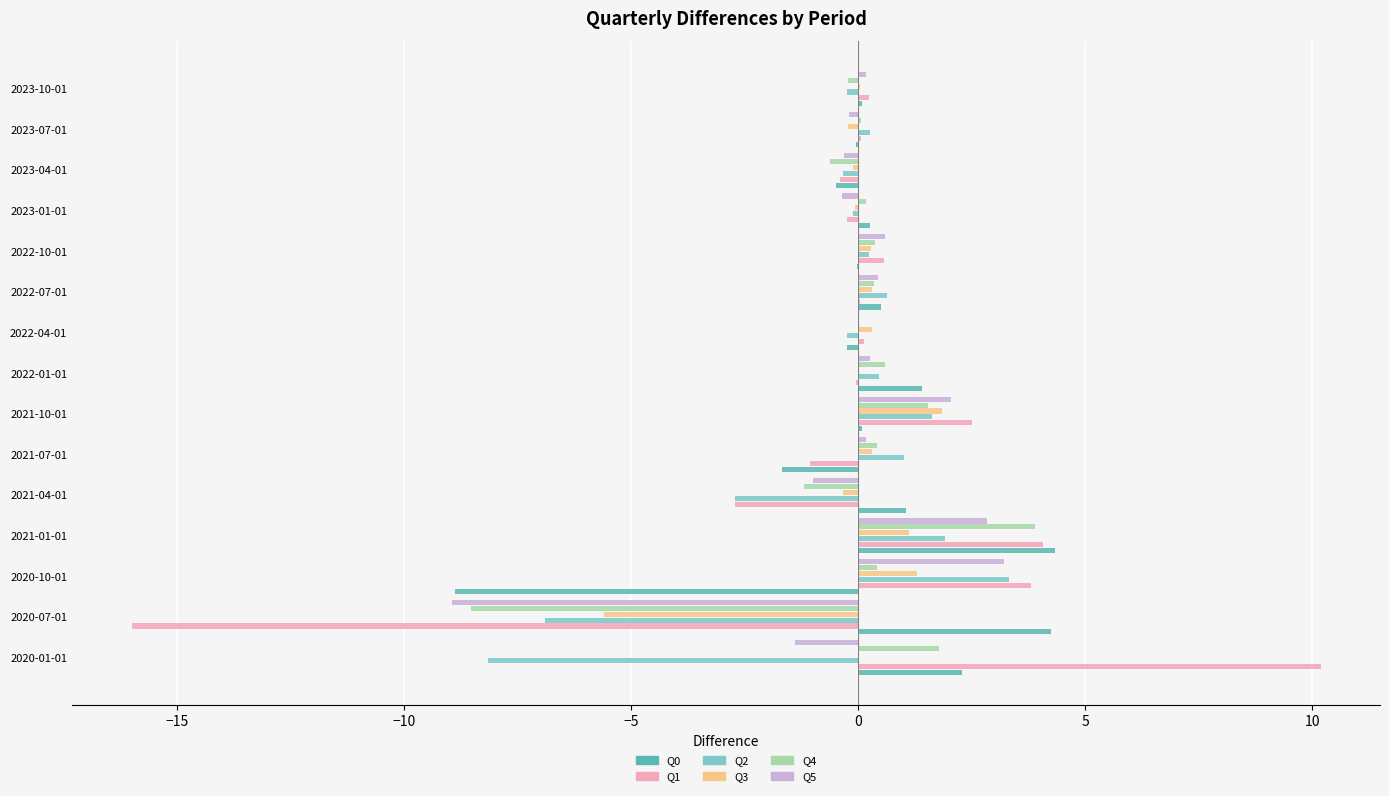

Which series has the widest spread of values?

Q1